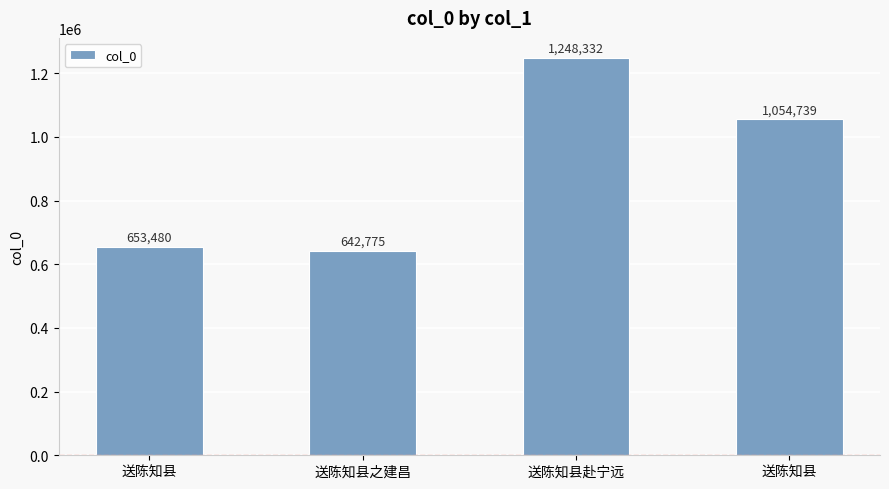

Count the number of categories in the chart.

4